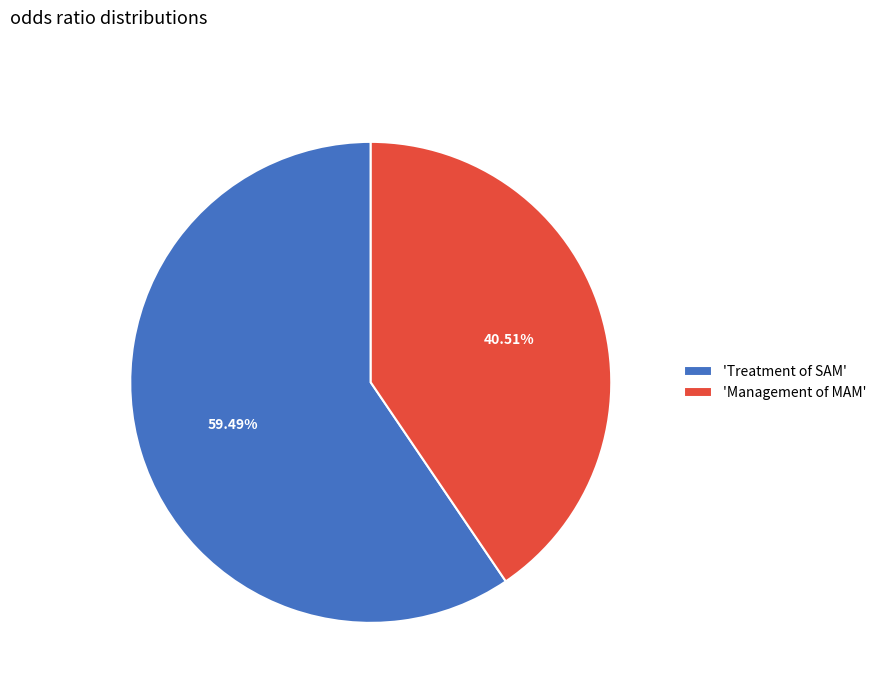

To the nearest percent, what is the difference between the largest and smallest slice percentages?

19%